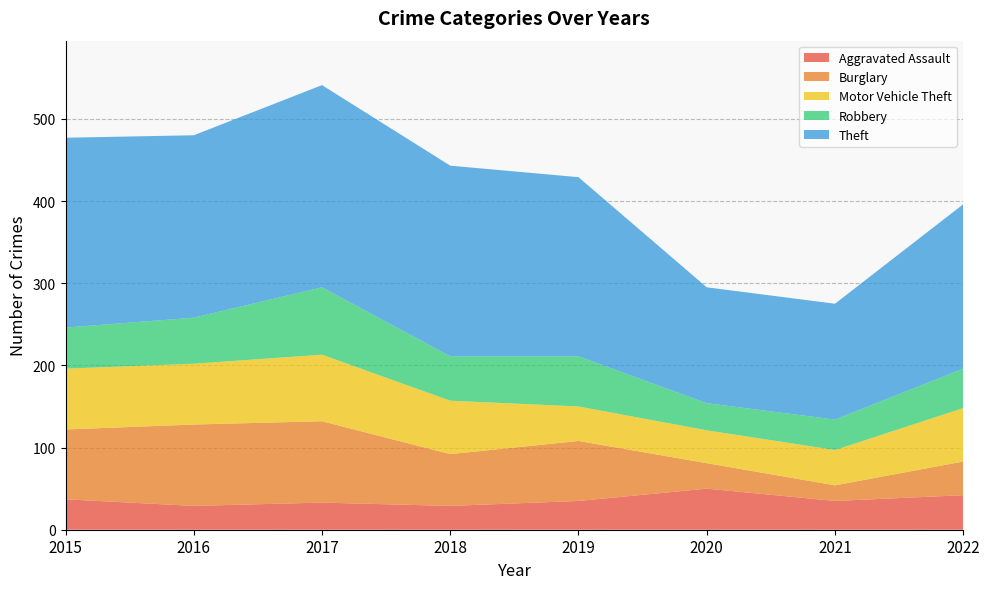

Reading left to right, extract all data points from this chart.

Aggravated Assault: 2015=37	2016=29	2017=33	2018=29	2019=35	2020=50	2021=35	2022=42
Burglary: 2015=85	2016=99	2017=99	2018=63	2019=73	2020=31	2021=19	2022=41
Motor Vehicle Theft: 2015=74	2016=74	2017=81	2018=65	2019=42	2020=40	2021=43	2022=65
Robbery: 2015=50	2016=56	2017=82	2018=54	2019=61	2020=33	2021=37	2022=48
Theft: 2015=231	2016=222	2017=246	2018=232	2019=218	2020=141	2021=141	2022=200